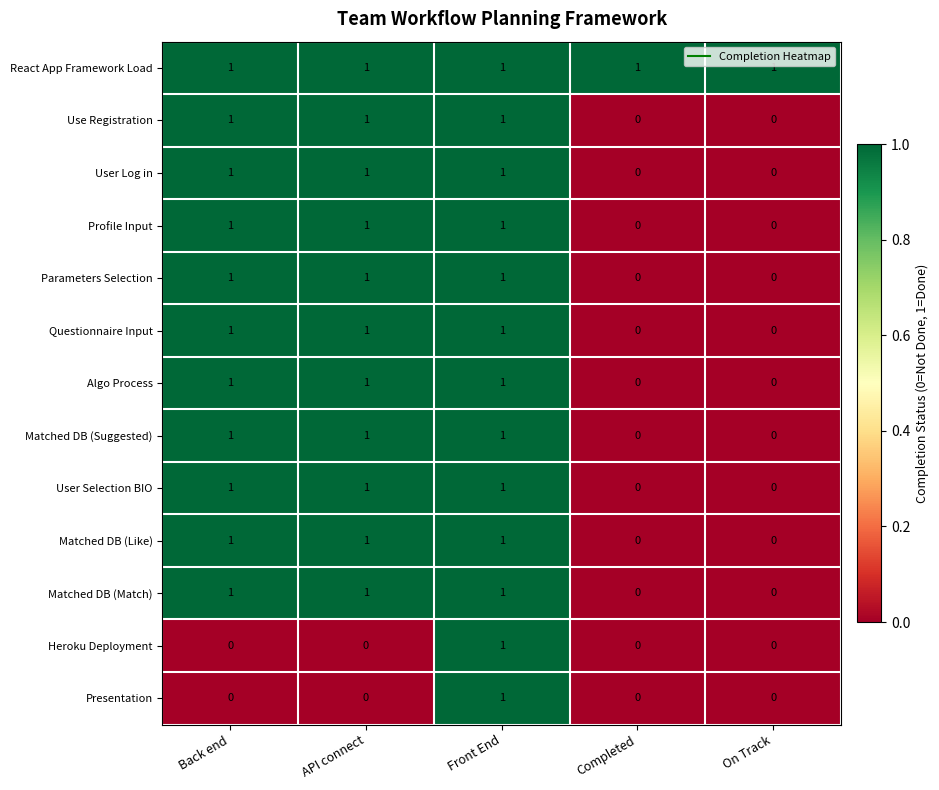

At how many categories does at least one series exceed 0?

5